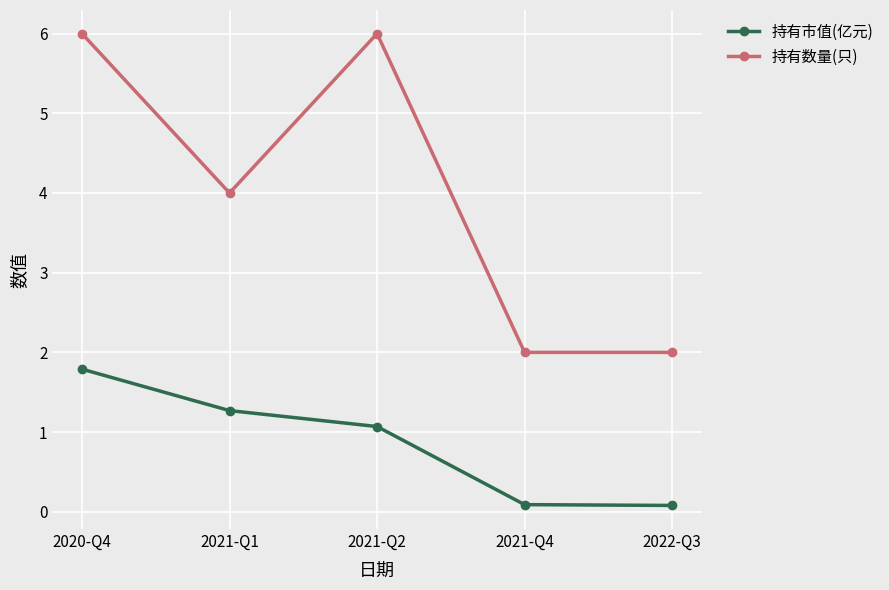

Is the value of 持有数量(只) at 2021-Q4 greater than the value of 持有市值(亿元) at 2021-Q1?

Yes